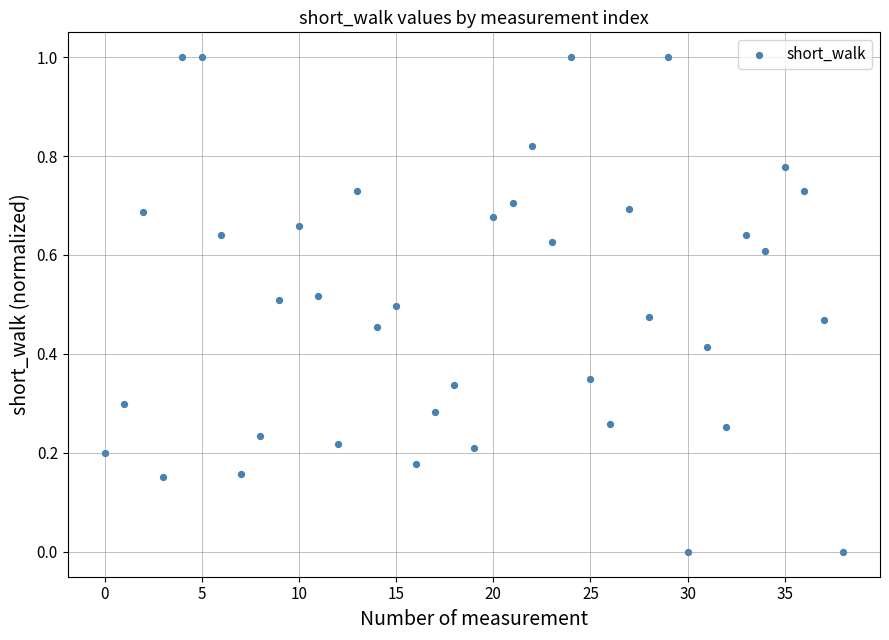

What is the range of Y values (max minus min)?

1.0